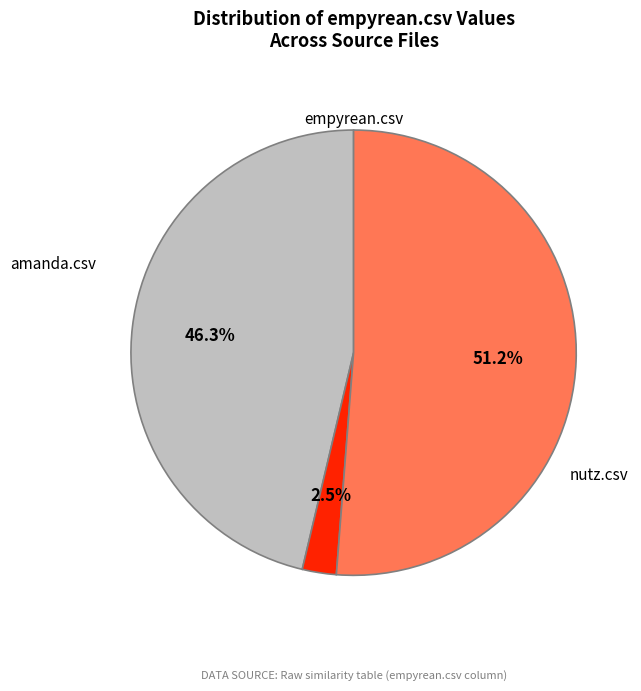

How many slices are in this pie chart?

3